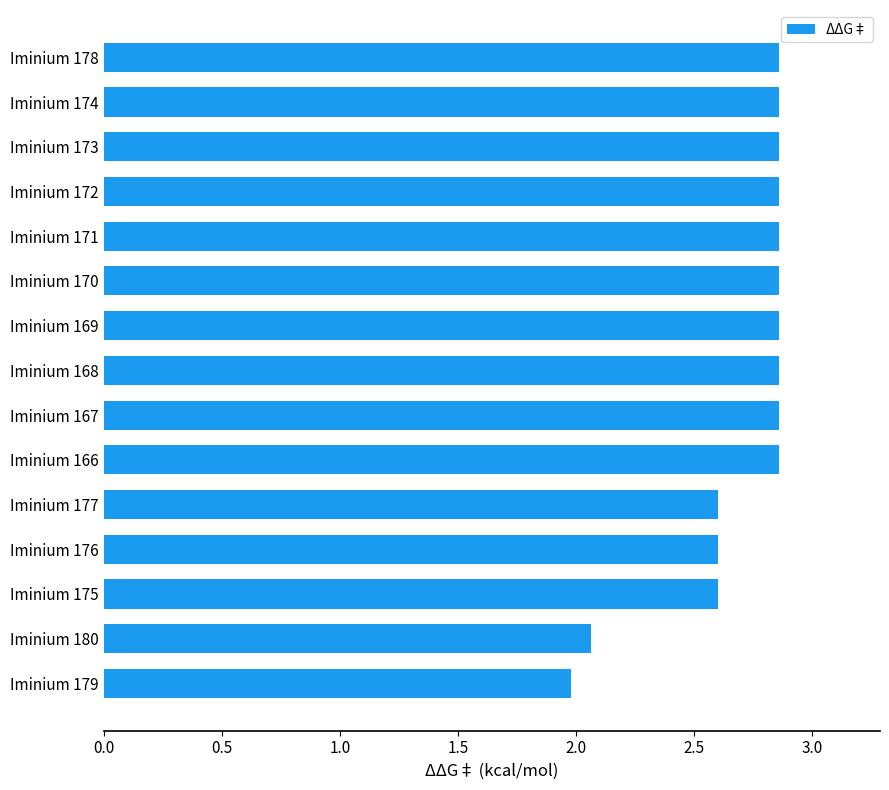

Approximately how many times larger is the value at Iminium 166 compared to Iminium 179?

1.4